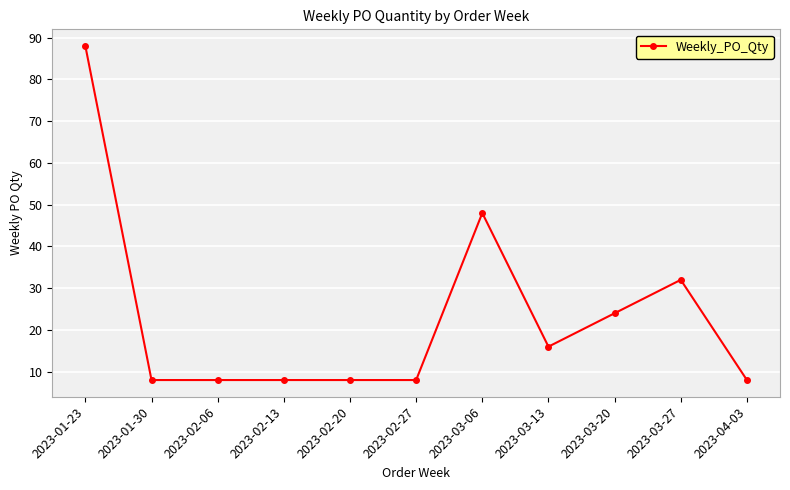

What value does the data have at 2023-02-13, to the nearest 10?

10